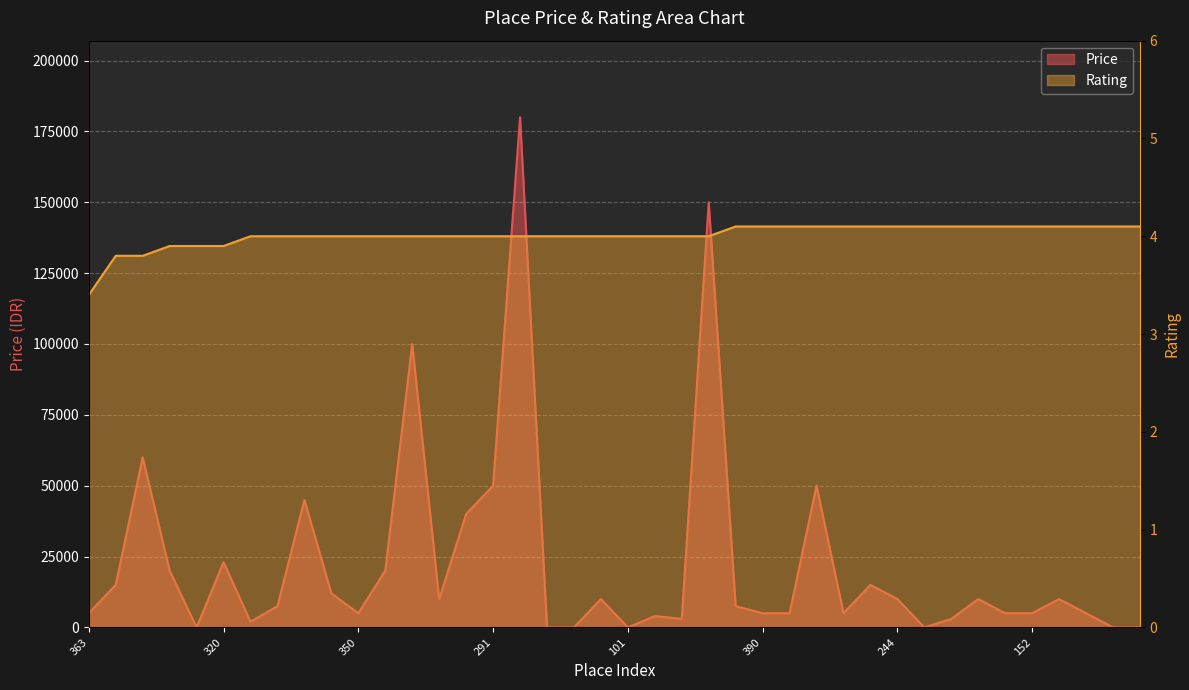

Where do Rating and Price first cross each other?

275 and 340